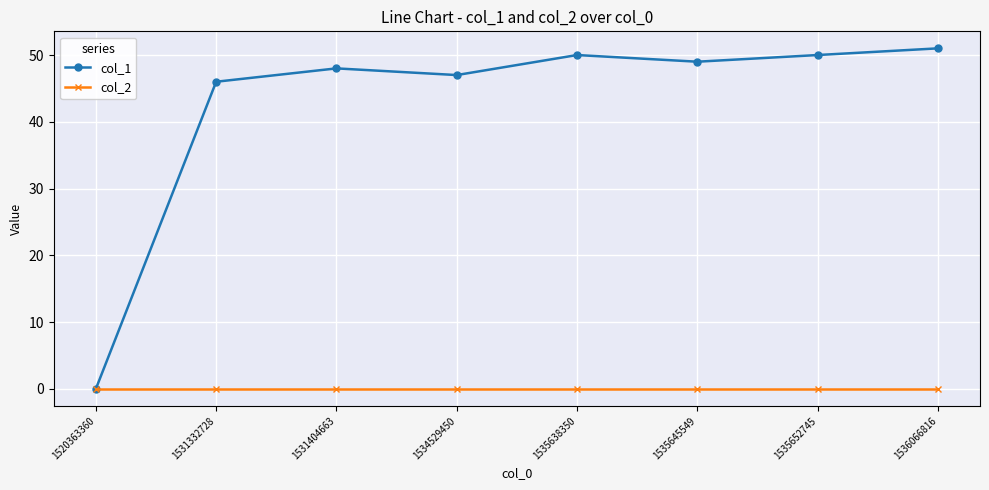

Which series has the largest range (max minus min)?

col_1